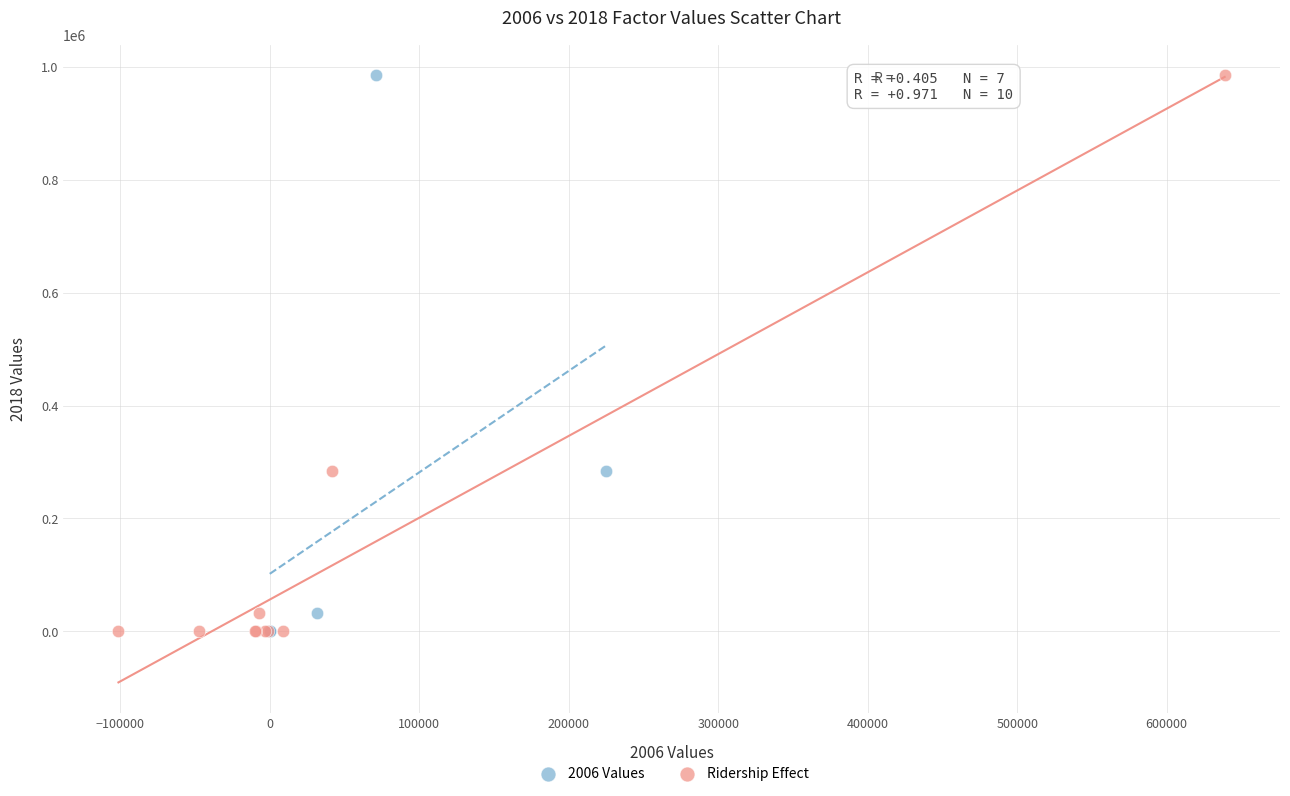

What are all the series names shown in the legend?

2006 Values, Ridership Effect